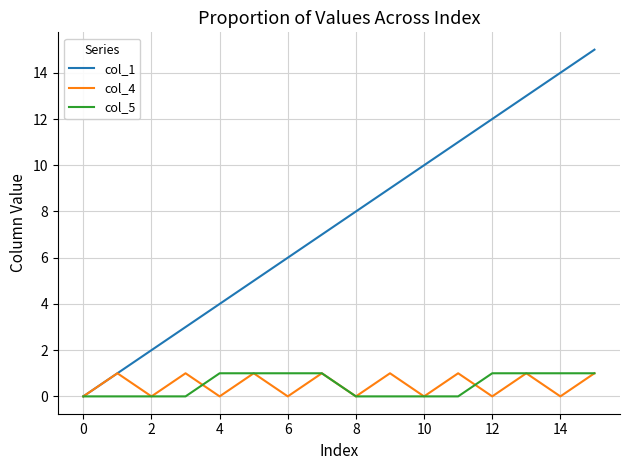

Which series has the largest range (max minus min)?

col_1